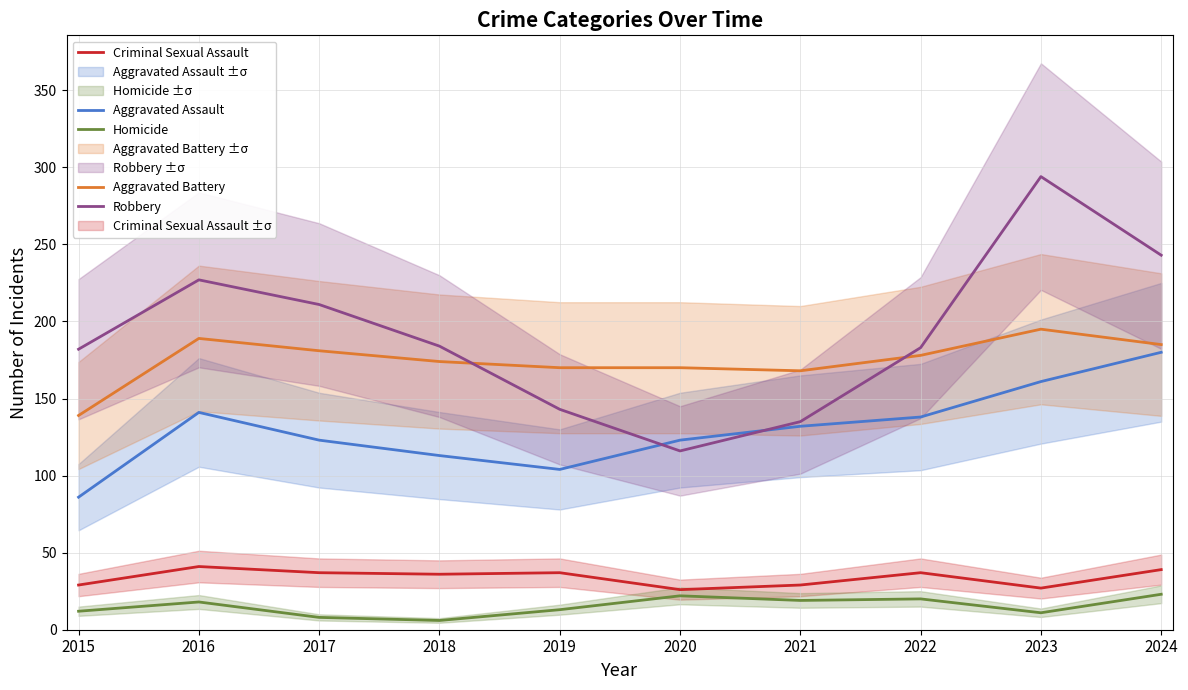

What is the smallest value displayed?

6